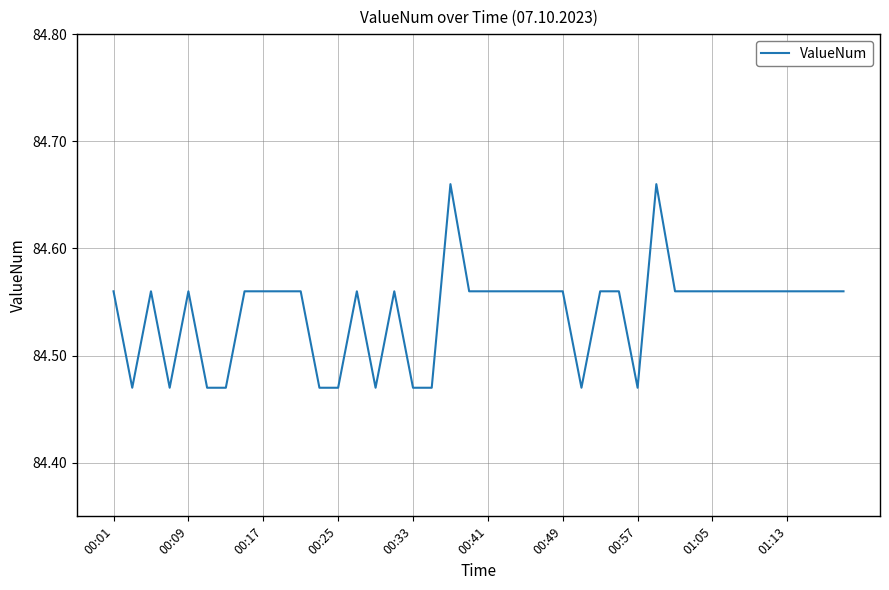

Does the chart display data point markers on the line(s)?

No